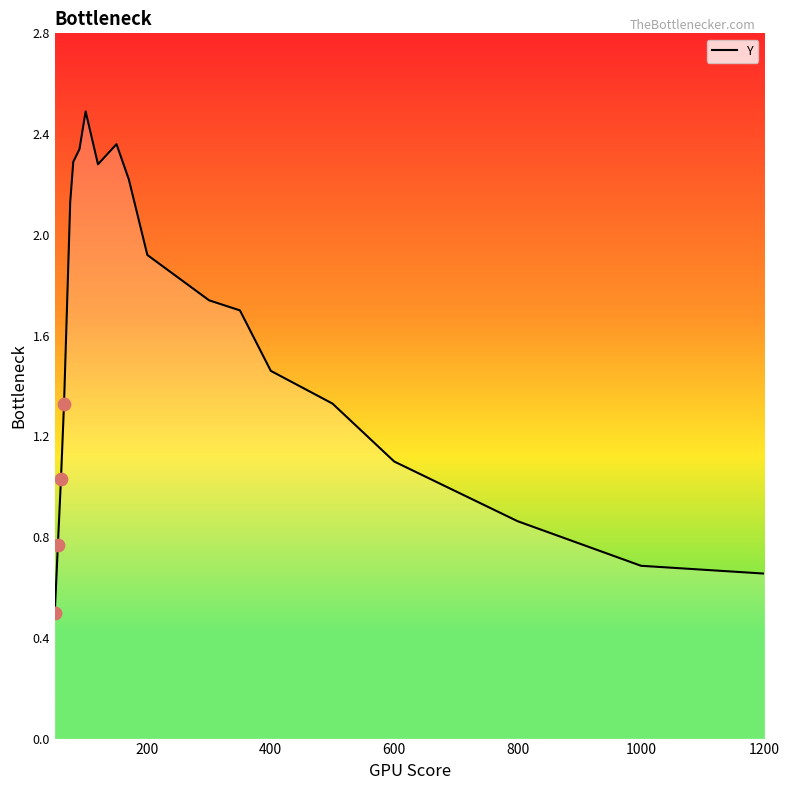

What is the greatest value displayed?

2.5